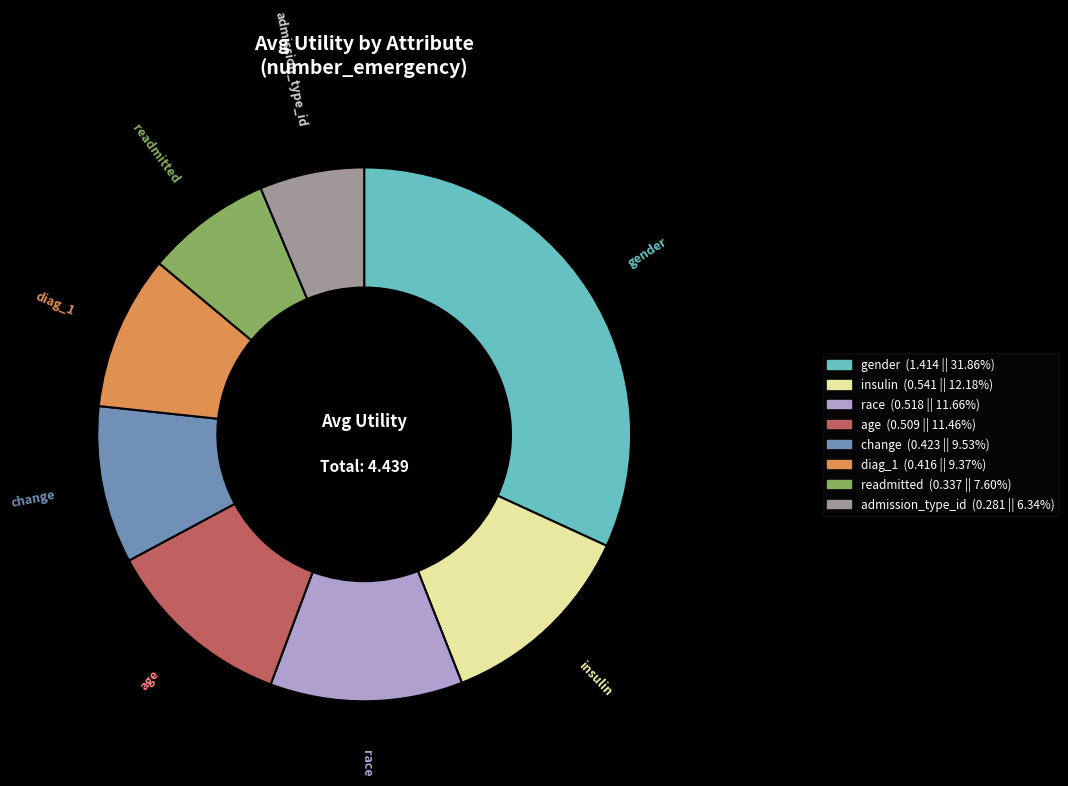

Do change and admission_type_id together represent more than half of the pie?

No